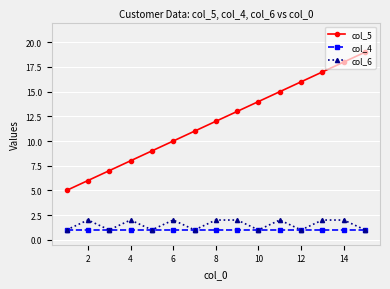

What are all the series names shown in the legend?

col_5, col_4, col_6